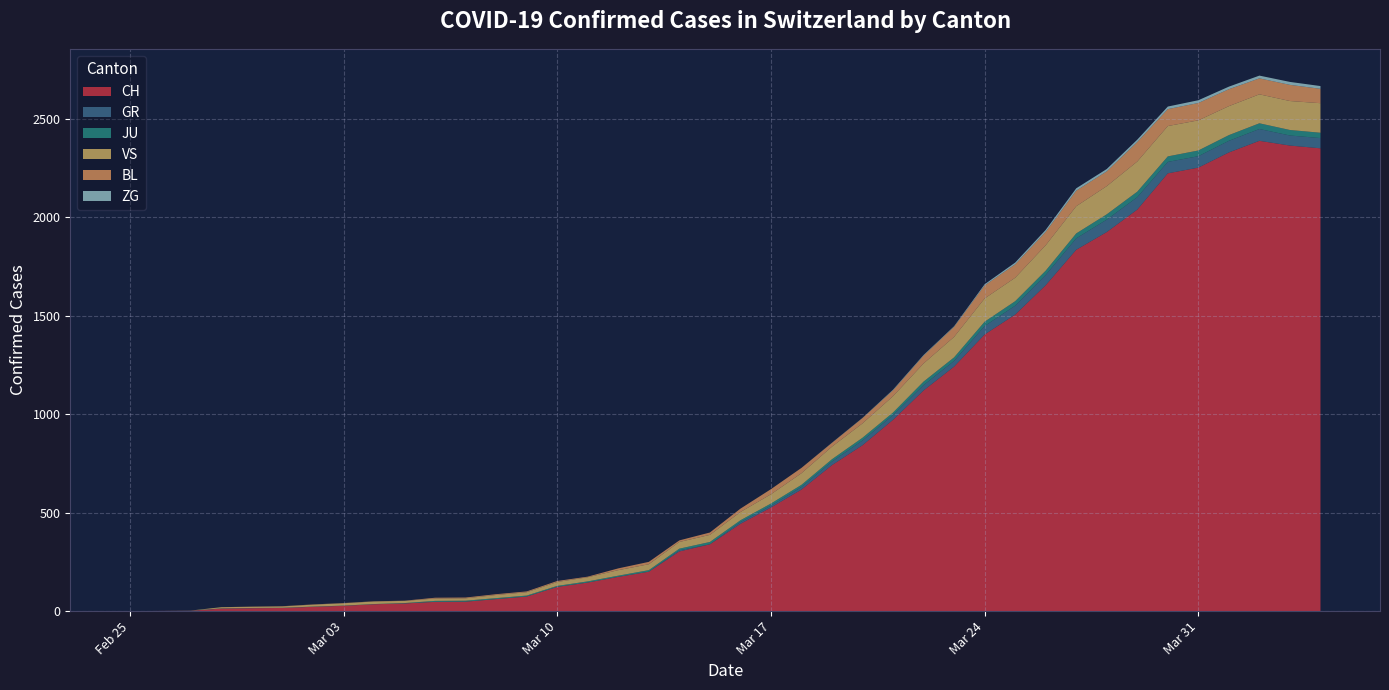

Reading left to right, what are all the values shown in this chart?

CH: 2020-02-25=0	2020-02-26=1	2020-02-27=2	2020-02-28=13	2020-02-29=15	2020-03-01=16	2020-03-02=22	2020-03-03=27	2020-03-04=35	2020-03-05=39	2020-03-06=47	2020-03-07=48	2020-03-08=61	2020-03-09=74	2020-03-10=123	2020-03-11=145	2020-03-12=174	2020-03-13=200	2020-03-14=303	2020-03-15=339	2020-03-16=443	2020-03-17=526	2020-03-18=617	2020-03-19=741	2020-03-20=842	2020-03-21=971	2020-03-22=1120	2020-03-23=1241	2020-03-24=1404	2020-03-25=1505	2020-03-26=1654	2020-03-27=1834	2020-03-28=1924	2020-03-29=2038	2020-03-30=2222	2020-03-31=2251	2020-04-01=2328	2020-04-02=2387	2020-04-03=2363	2020-04-04=2349
GR: 2020-02-25=0	2020-02-26=0	2020-02-27=0	2020-02-28=0	2020-02-29=0	2020-03-01=0	2020-03-02=0	2020-03-03=0	2020-03-04=0	2020-03-05=0	2020-03-06=0	2020-03-07=0	2020-03-08=0	2020-03-09=0	2020-03-10=0	2020-03-11=0	2020-03-12=0	2020-03-13=0	2020-03-14=6	2020-03-15=0	2020-03-16=9	2020-03-17=9	2020-03-18=13	2020-03-19=18	2020-03-20=24	2020-03-21=24	2020-03-22=27	2020-03-23=29	2020-03-24=43	2020-03-25=45	2020-03-26=52	2020-03-27=58	2020-03-28=63	2020-03-29=63	2020-03-30=58	2020-03-31=58	2020-04-01=59	2020-04-02=60	2020-04-03=51	2020-04-04=52
JU: 2020-02-25=0	2020-02-26=0	2020-02-27=1	2020-02-28=1	2020-02-29=1	2020-03-01=1	2020-03-02=1	2020-03-03=1	2020-03-04=1	2020-03-05=2	2020-03-06=5	2020-03-07=5	2020-03-08=5	2020-03-09=5	2020-03-10=5	2020-03-11=6	2020-03-12=6	2020-03-13=8	2020-03-14=8	2020-03-15=12	2020-03-16=9	2020-03-17=11	2020-03-18=11	2020-03-19=12	2020-03-20=14	2020-03-21=13	2020-03-22=18	2020-03-23=18	2020-03-24=22	2020-03-25=23	2020-03-26=22	2020-03-27=25	2020-03-28=27	2020-03-29=28	2020-03-30=28	2020-03-31=29	2020-04-01=29	2020-04-02=29	2020-04-03=28	2020-04-04=27
VS: 2020-02-25=0	2020-02-26=0	2020-02-27=0	2020-02-28=6	2020-02-29=6	2020-03-01=7	2020-03-02=10	2020-03-03=12	2020-03-04=13	2020-03-05=11	2020-03-06=12	2020-03-07=12	2020-03-08=16	2020-03-09=17	2020-03-10=20	2020-03-11=21	2020-03-12=28	2020-03-13=30	2020-03-14=34	2020-03-15=36	2020-03-16=42	2020-03-17=47	2020-03-18=59	2020-03-19=64	2020-03-20=73	2020-03-21=83	2020-03-22=92	2020-03-23=104	2020-03-24=118	2020-03-25=119	2020-03-26=129	2020-03-27=138	2020-03-28=143	2020-03-29=153	2020-03-30=154	2020-03-31=153	2020-04-01=147	2020-04-02=147	2020-04-03=147	2020-04-04=150
BL: 2020-02-25=0	2020-02-26=0	2020-02-27=0	2020-02-28=0	2020-02-29=1	2020-03-01=1	2020-03-02=1	2020-03-03=1	2020-03-04=1	2020-03-05=1	2020-03-06=4	2020-03-07=4	2020-03-08=4	2020-03-09=4	2020-03-10=5	2020-03-11=3	2020-03-12=9	2020-03-13=12	2020-03-14=8	2020-03-15=12	2020-03-16=17	2020-03-17=26	2020-03-18=27	2020-03-19=19	2020-03-20=27	2020-03-21=30	2020-03-22=40	2020-03-23=51	2020-03-24=66	2020-03-25=68	2020-03-26=68	2020-03-27=79	2020-03-28=75	2020-03-29=99	2020-03-30=86	2020-03-31=88	2020-04-01=86	2020-04-02=81	2020-04-03=82	2020-04-04=73
ZG: 2020-02-25=0	2020-02-26=0	2020-02-27=0	2020-02-28=0	2020-02-29=0	2020-03-01=0	2020-03-02=0	2020-03-03=0	2020-03-04=0	2020-03-05=0	2020-03-06=0	2020-03-07=0	2020-03-08=0	2020-03-09=0	2020-03-10=0	2020-03-11=0	2020-03-12=0	2020-03-13=0	2020-03-14=0	2020-03-15=0	2020-03-16=0	2020-03-17=0	2020-03-18=0	2020-03-19=1	2020-03-20=1	2020-03-21=3	2020-03-22=3	2020-03-23=3	2020-03-24=6	2020-03-25=9	2020-03-26=10	2020-03-27=12	2020-03-28=12	2020-03-29=12	2020-03-30=13	2020-03-31=14	2020-04-01=13	2020-04-02=14	2020-04-03=15	2020-04-04=14